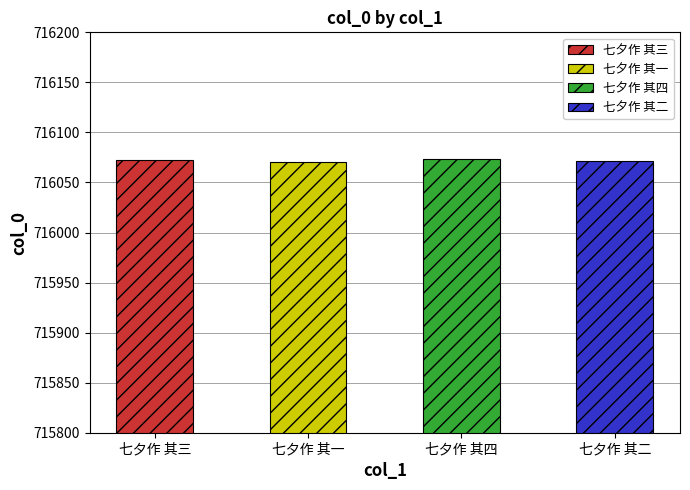

True or false: the data shows 716071 at 七夕作 其二.

True